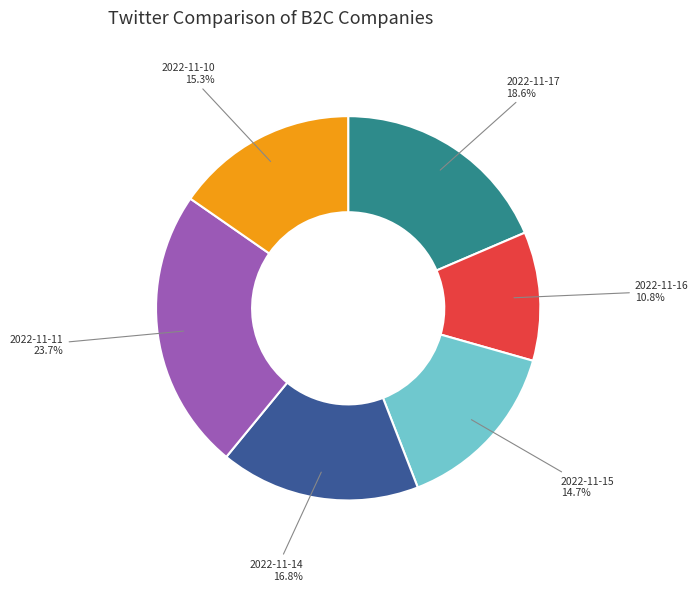

Is there a majority slice in this chart?

No